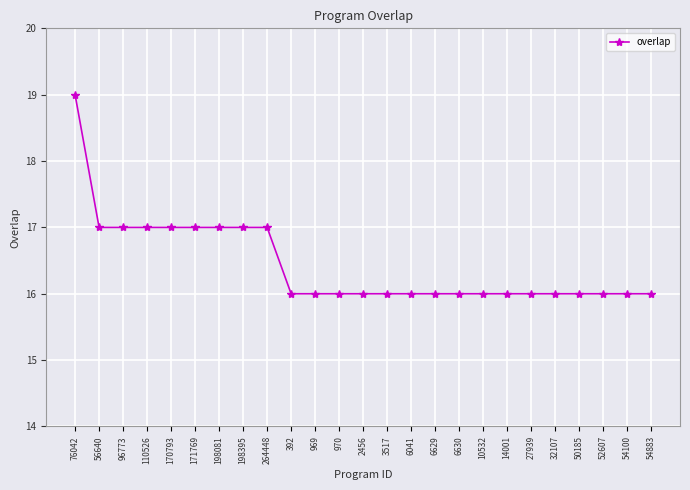

What is the label of the 19th point from the left?

14001